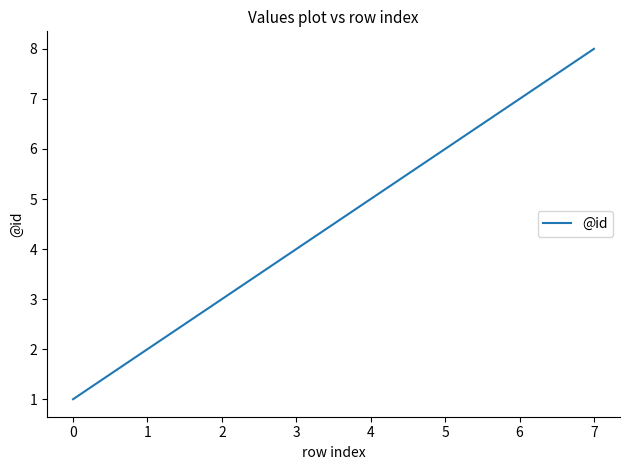

What is the difference between the second highest and minimum values?

6